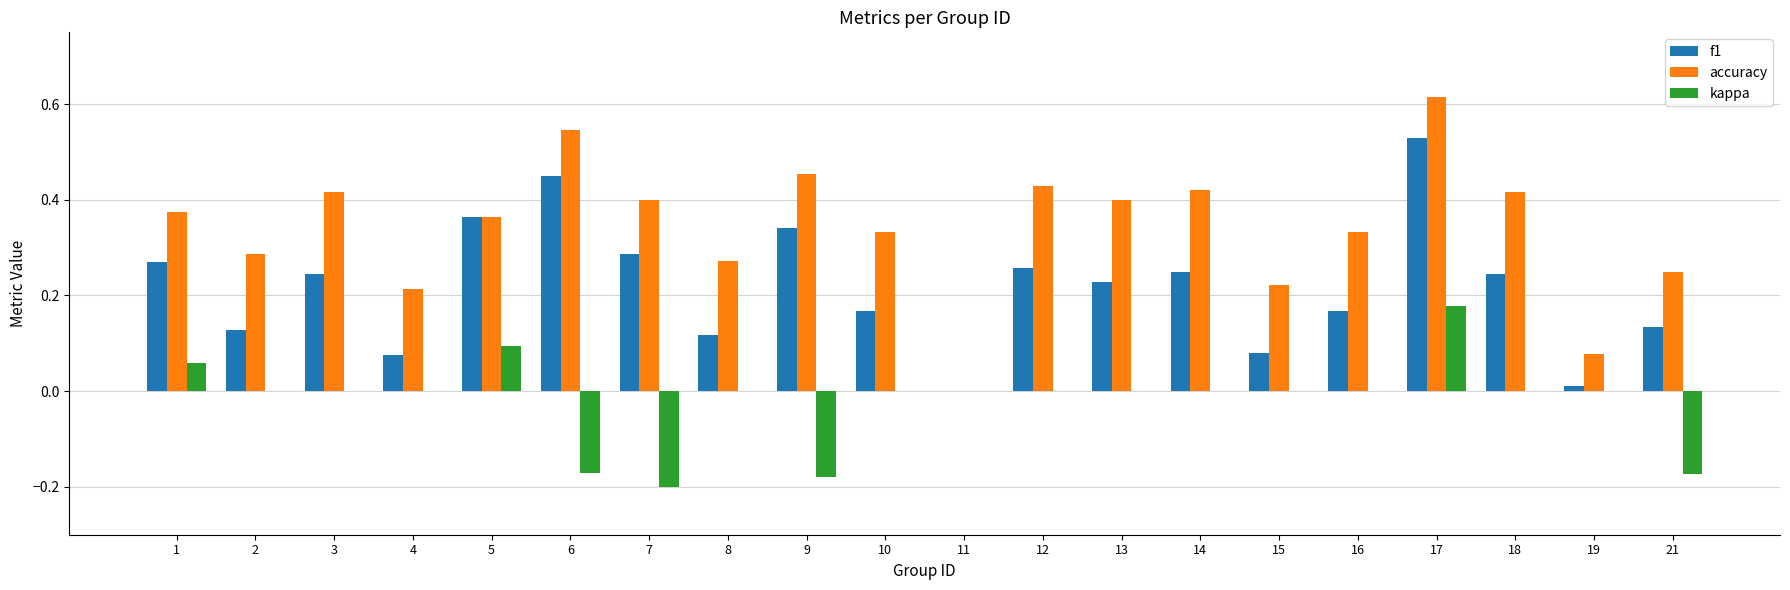

Count the number of data series in this chart.

3